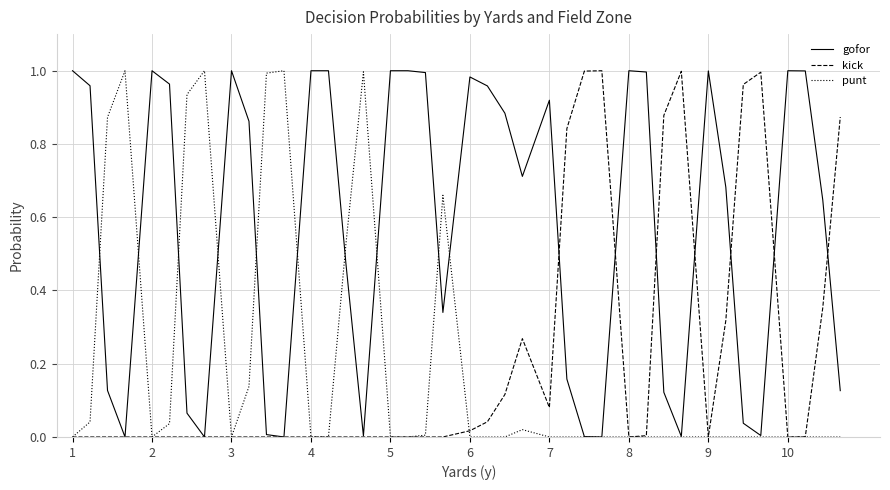

What are all the series names shown in the legend?

gofor, kick, punt